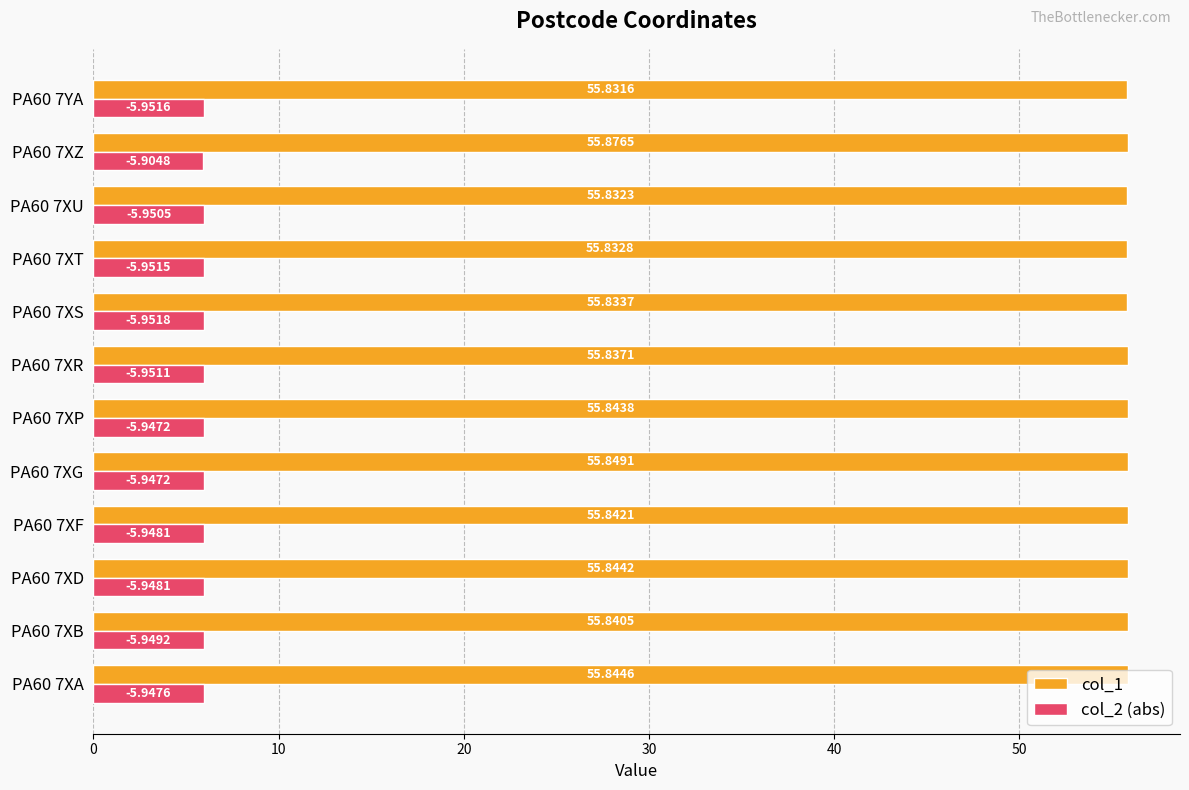

What is the average value of the col_1 series?

55.8